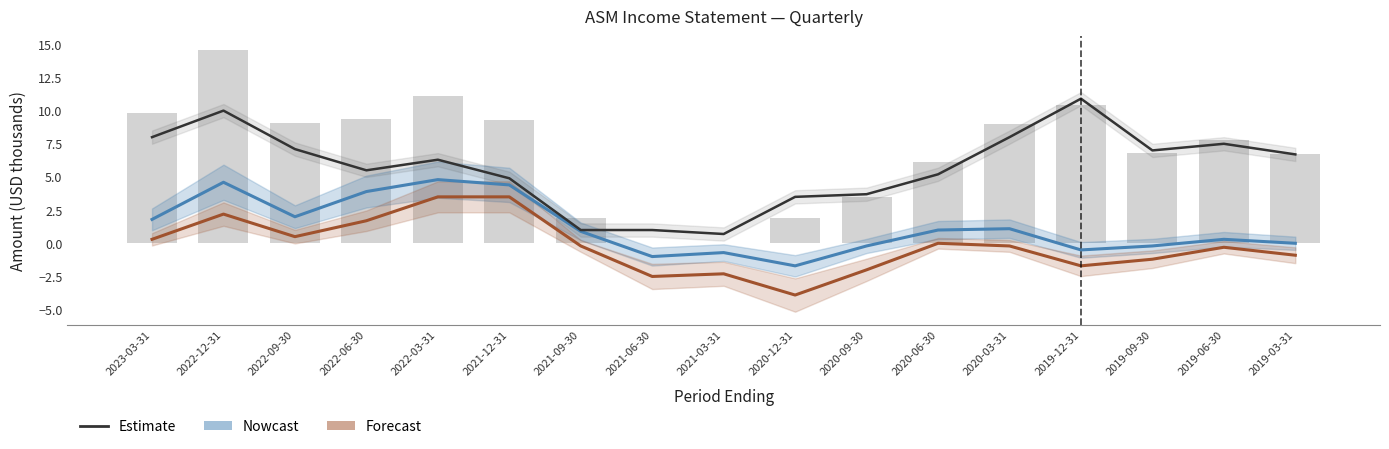

Reading left to right, list all the values displayed in this chart.

Gross Profit (Nowcast): 1.8	4.6	2.0	3.9	4.8	4.4	0.9	-1.0	-0.7	-1.7	-0.2	1.0	1.1	-0.5	-0.2	0.3	0.0
Operating Income (Forecast): 0.3	2.2	0.5	1.7	3.5	3.5	-0.2	-2.5	-2.3	-3.9	-2.0	0.0	-0.2	-1.7	-1.2	-0.3	-0.9
Cost of Revenue (Estimate): 8.0	10.0	7.1	5.5	6.3	4.9	1.0	1.0	0.7	3.5	3.7	5.2	8.0	10.9	7.0	7.5	6.7
Total Revenue: 9.8	14.6	9.1	9.4	11.1	9.3	1.9	0.0	0.0	1.9	3.5	6.1	9.0	10.4	6.8	7.8	6.7